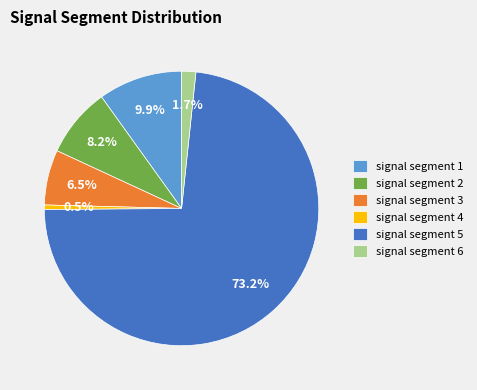

Which slice is the smallest?

signal segment 4